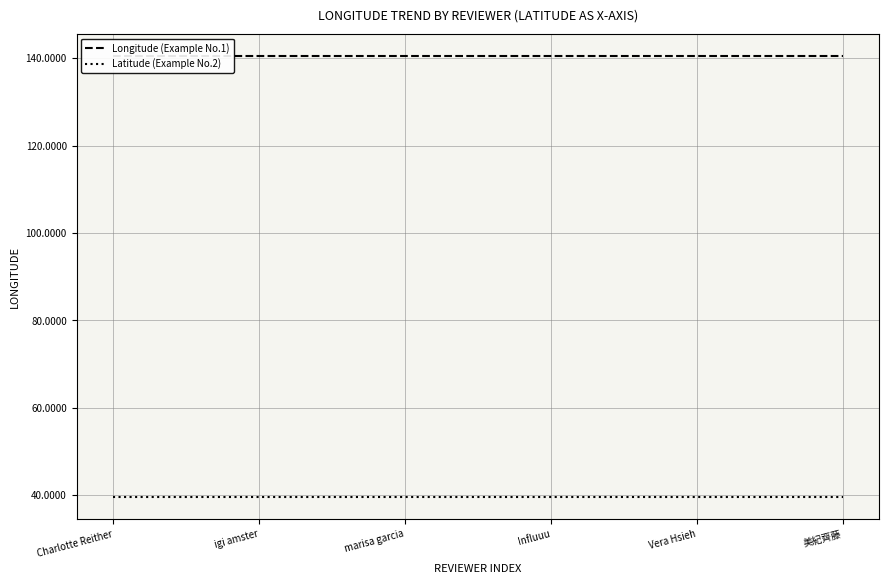

The Longitude (Example No.1) series shows 140.6 at marisa garcia. True or false?

True